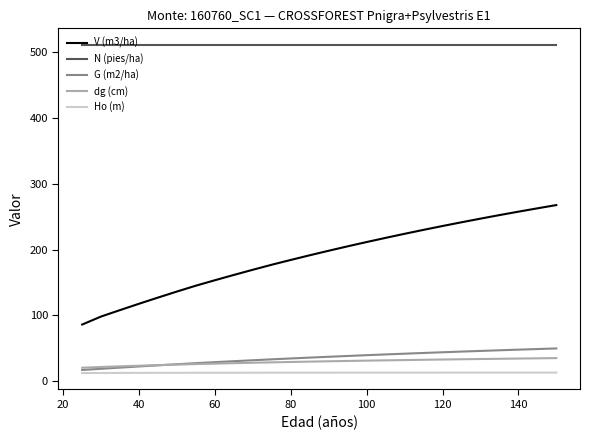

True or false: N (pies/ha) and V (m3/ha) intersect in this chart.

False